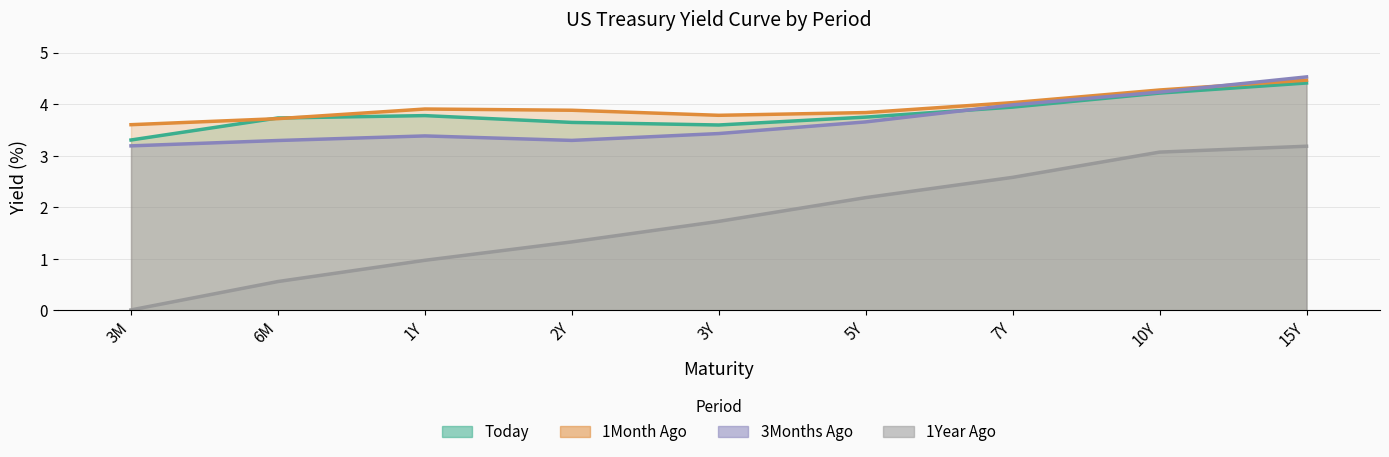

What is the value of the 1Month Ago point at the 6th from the left?

3.8